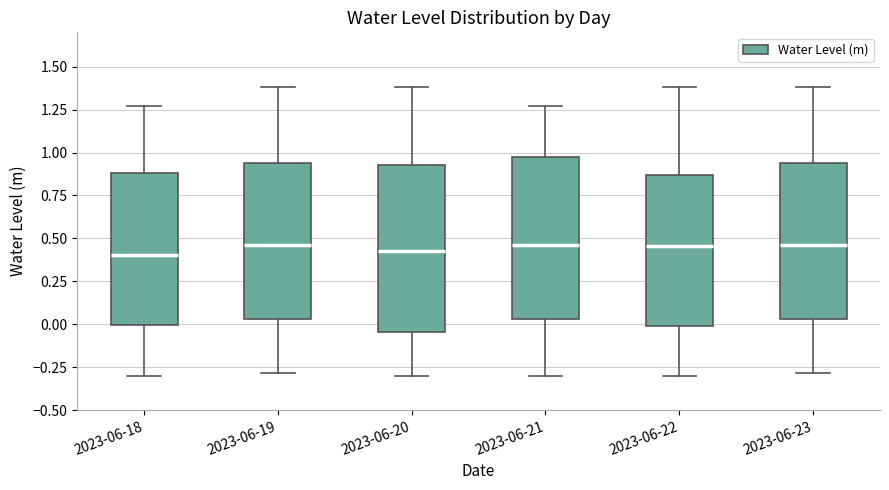

Reading left to right, read every box against the y-axis: the position of its median line, the range the box covers, and the ends of its whiskers. The values are not printed on the chart, so give them approximately, as read against the axis.

2023-06-18: median 0.40, box 0.00 to 0.90, whiskers -0.30 to 1.25
2023-06-19: median 0.45, box 0.05 to 0.95, whiskers -0.30 to 1.40
2023-06-20: median 0.45, box -0.05 to 0.90, whiskers -0.30 to 1.40
2023-06-21: median 0.45, box 0.05 to 1.00, whiskers -0.30 to 1.25
2023-06-22: median 0.45, box 0.00 to 0.85, whiskers -0.30 to 1.40
2023-06-23: median 0.45, box 0.05 to 0.95, whiskers -0.30 to 1.40